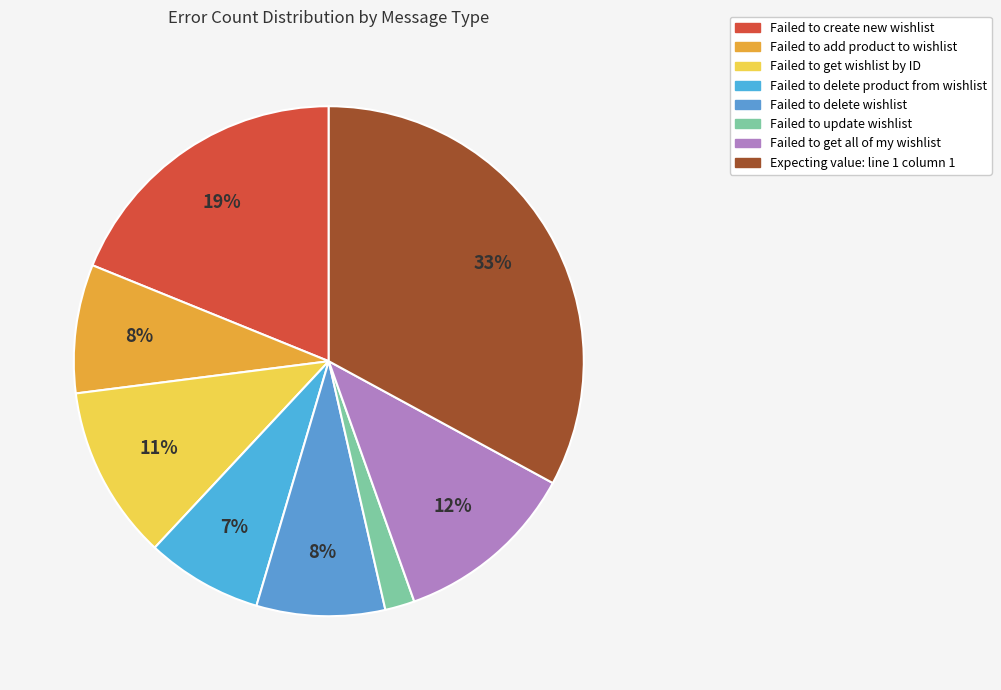

What is the largest slice in the pie chart?

Expecting value: line 1 column 1